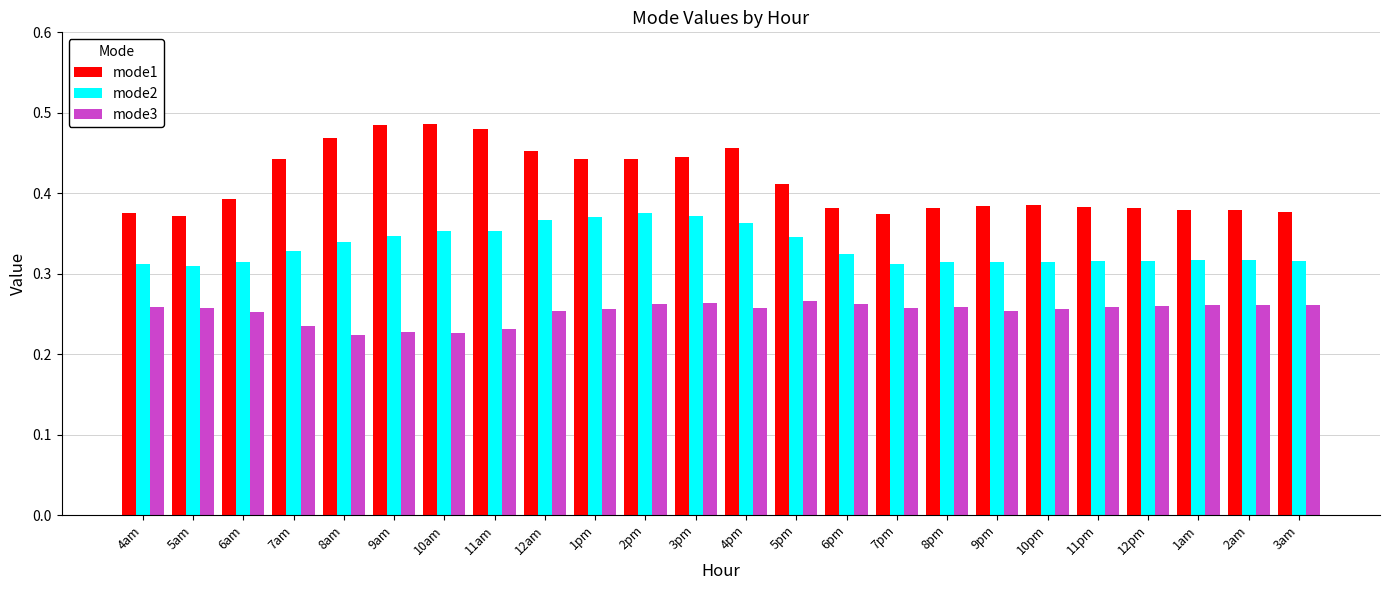

Rank the series at 9pm from lowest to highest value.

mode3, mode2, mode1